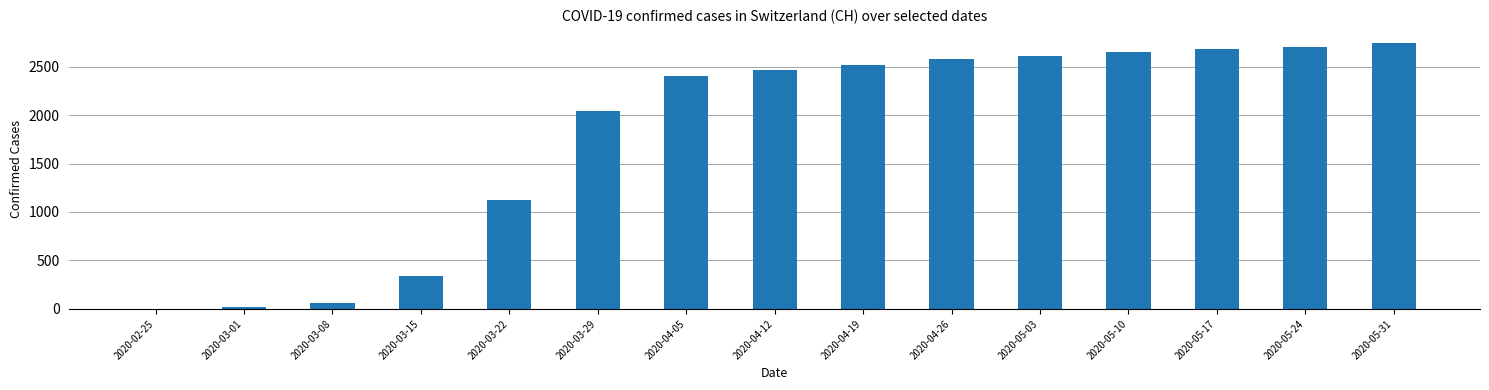

Which has a higher value, 2020-02-25 or 2020-03-08?

2020-03-08